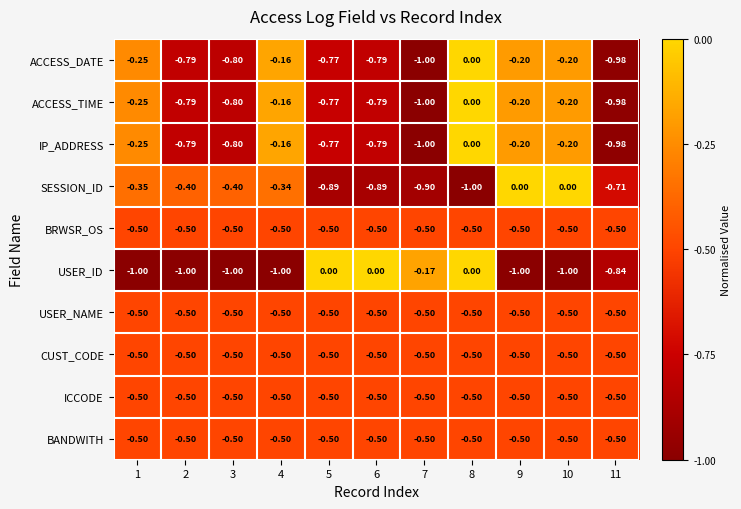

Is the value of ICCODE at 11 greater than the value of IP_ADDRESS at 6?

Yes